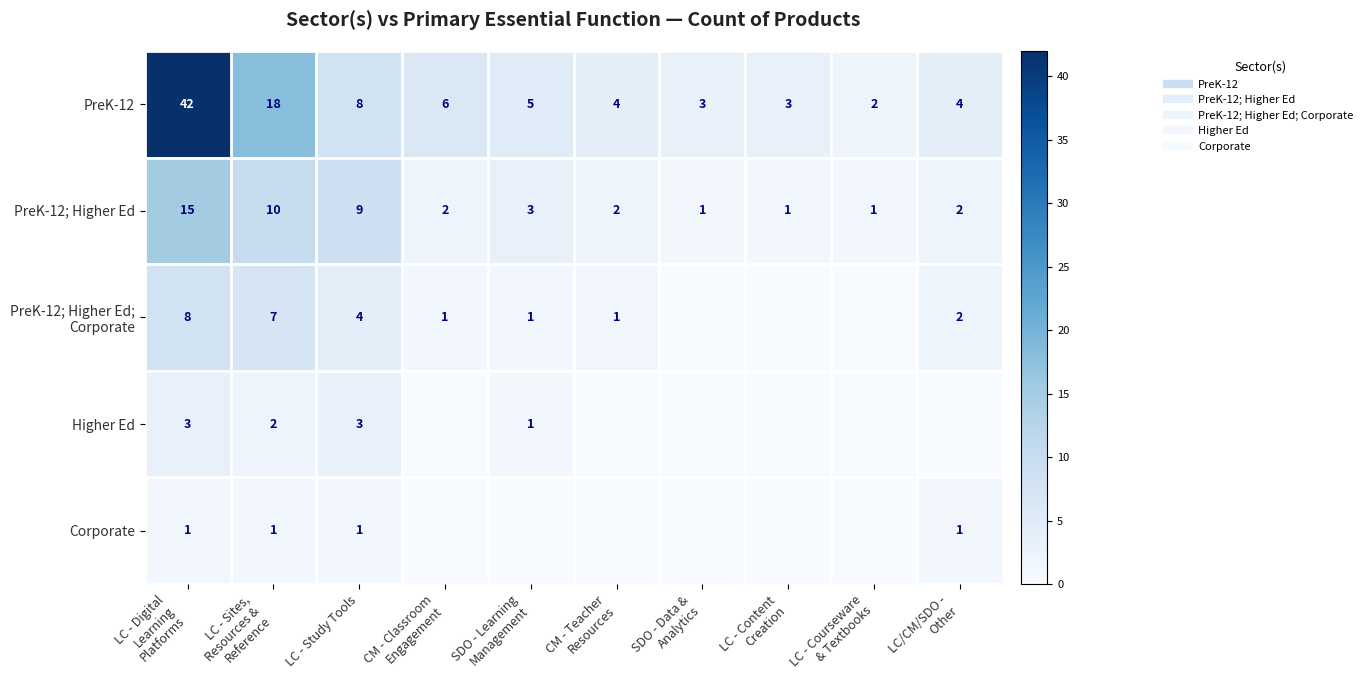

What is the sum of the PreK-12 values at CM - Teacher Resources and LC - Digital Learning Platforms?

46